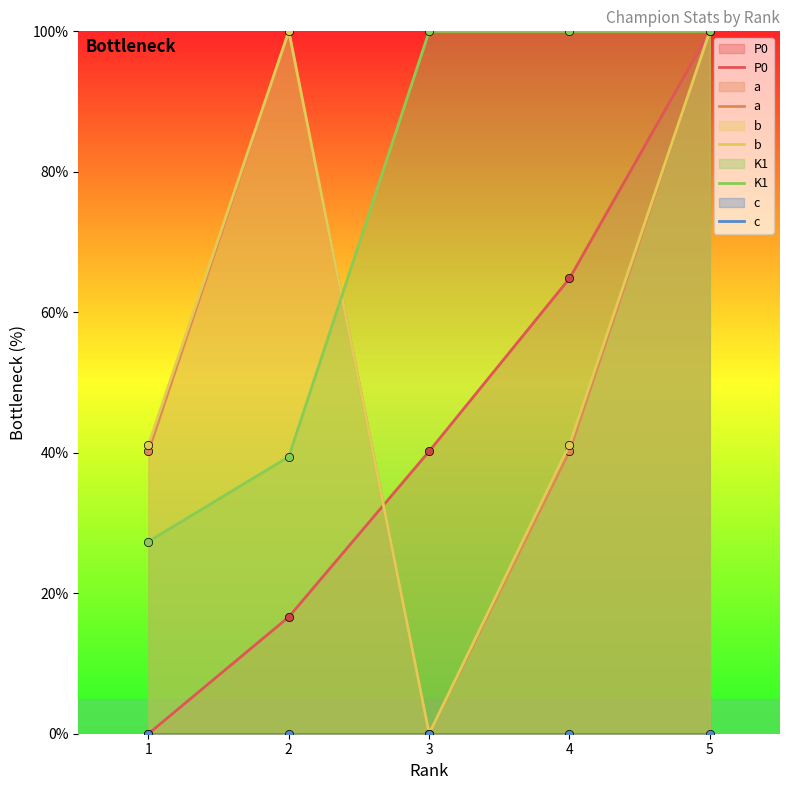

Which series has the widest spread of values?

P0